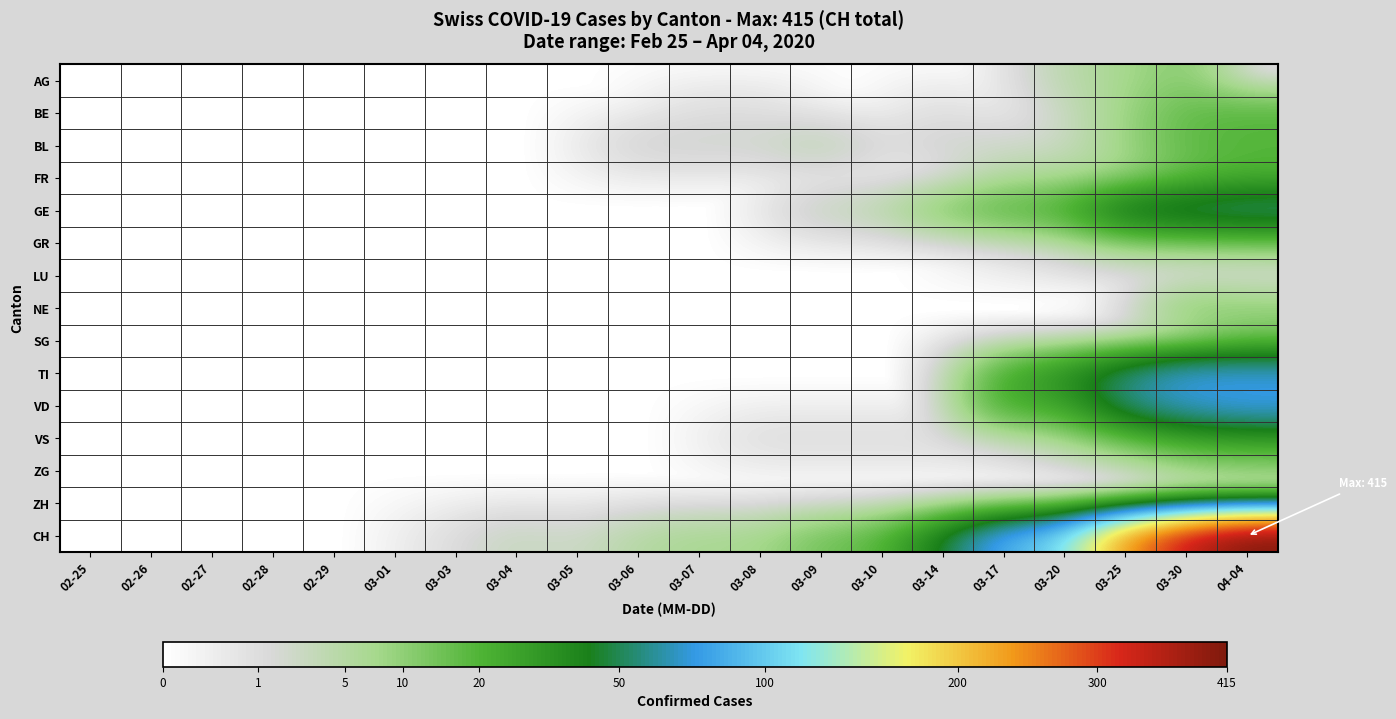

At which category is the sum across all series the highest?

04-04